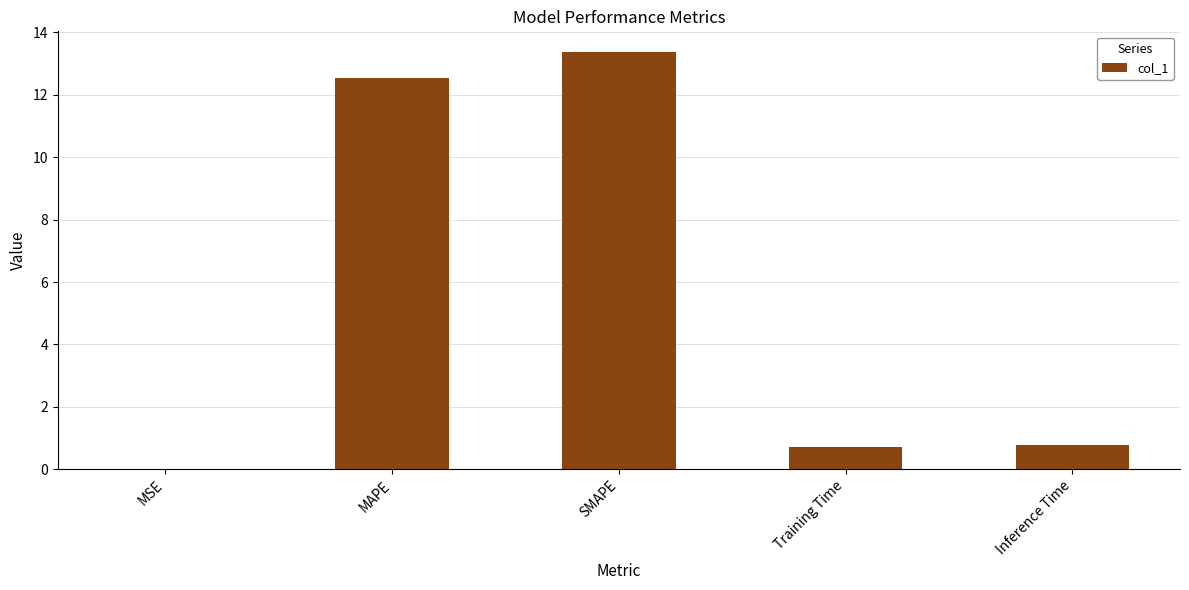

What is the change in value from SMAPE to Inference Time?

-12.6